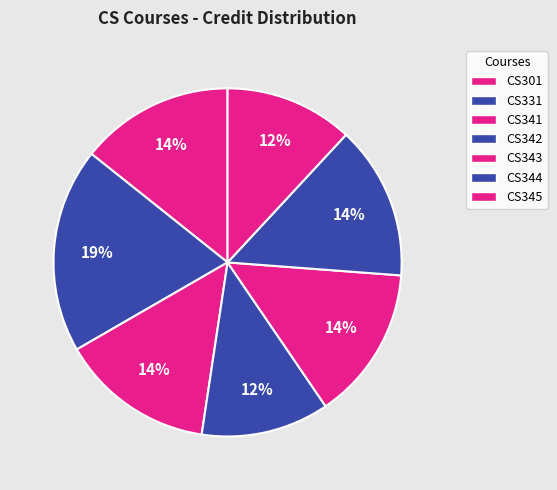

How many slices are in this pie chart?

7